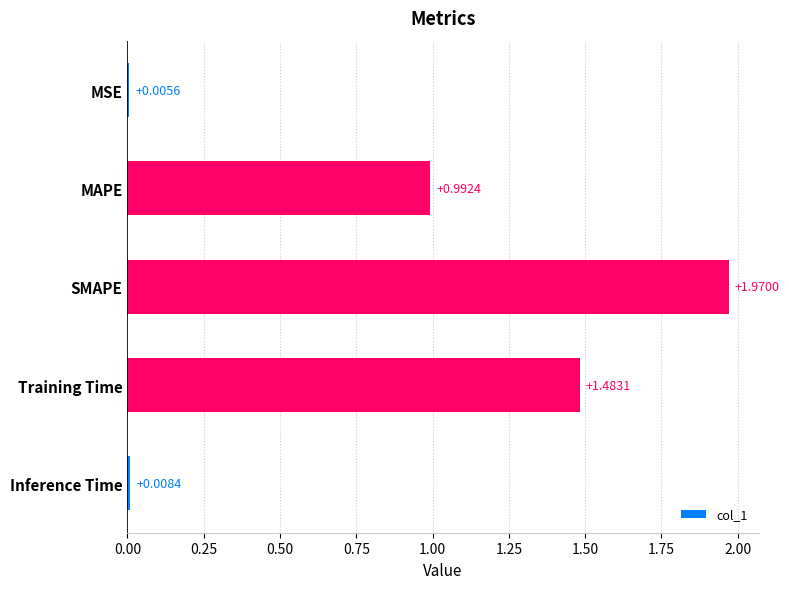

What is the change in value from MAPE to Inference Time?

-1.0